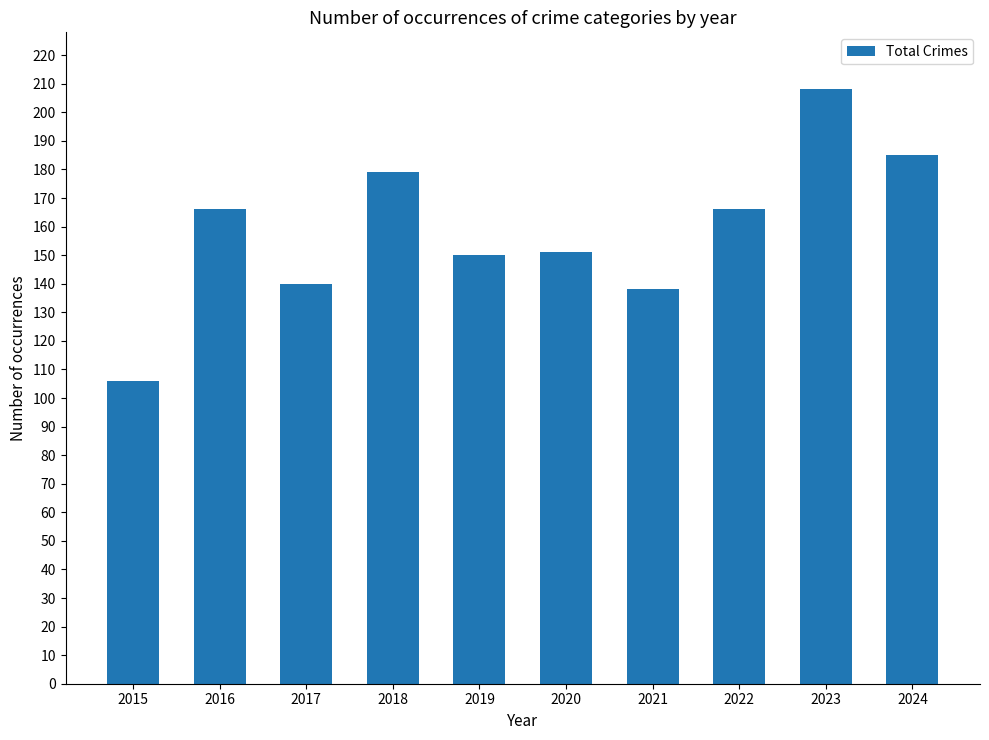

What is the sum of the values at 2021 and 2017?

278